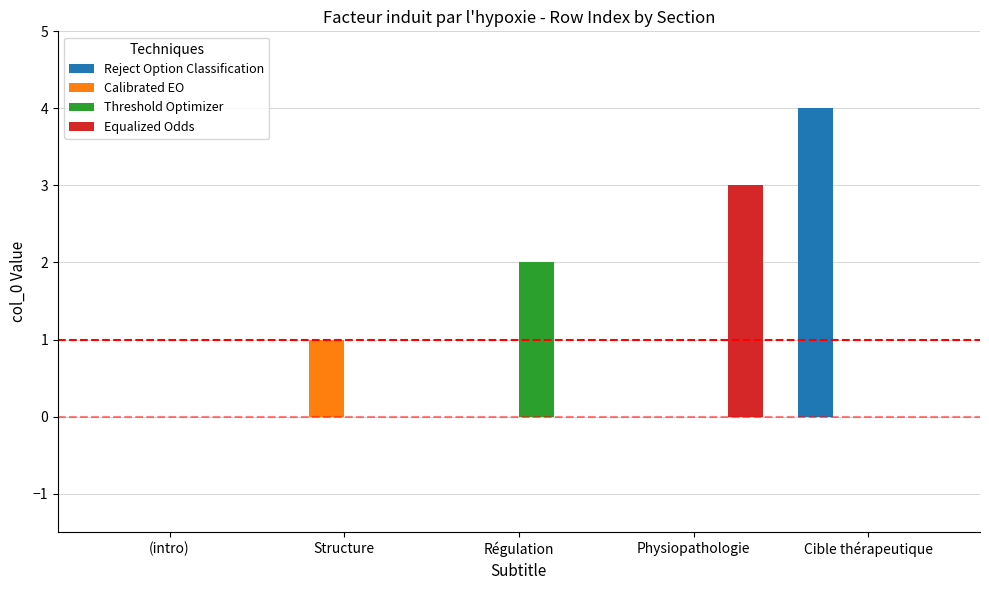

Are the bars grouped side by side (vs. stacked)?

Yes